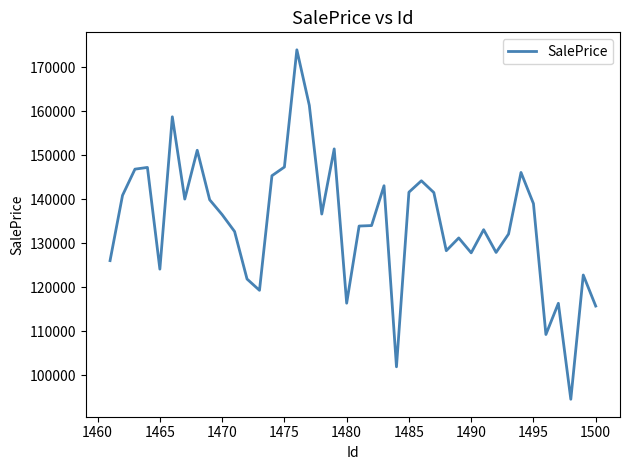

What is the smallest value displayed?

94572.0